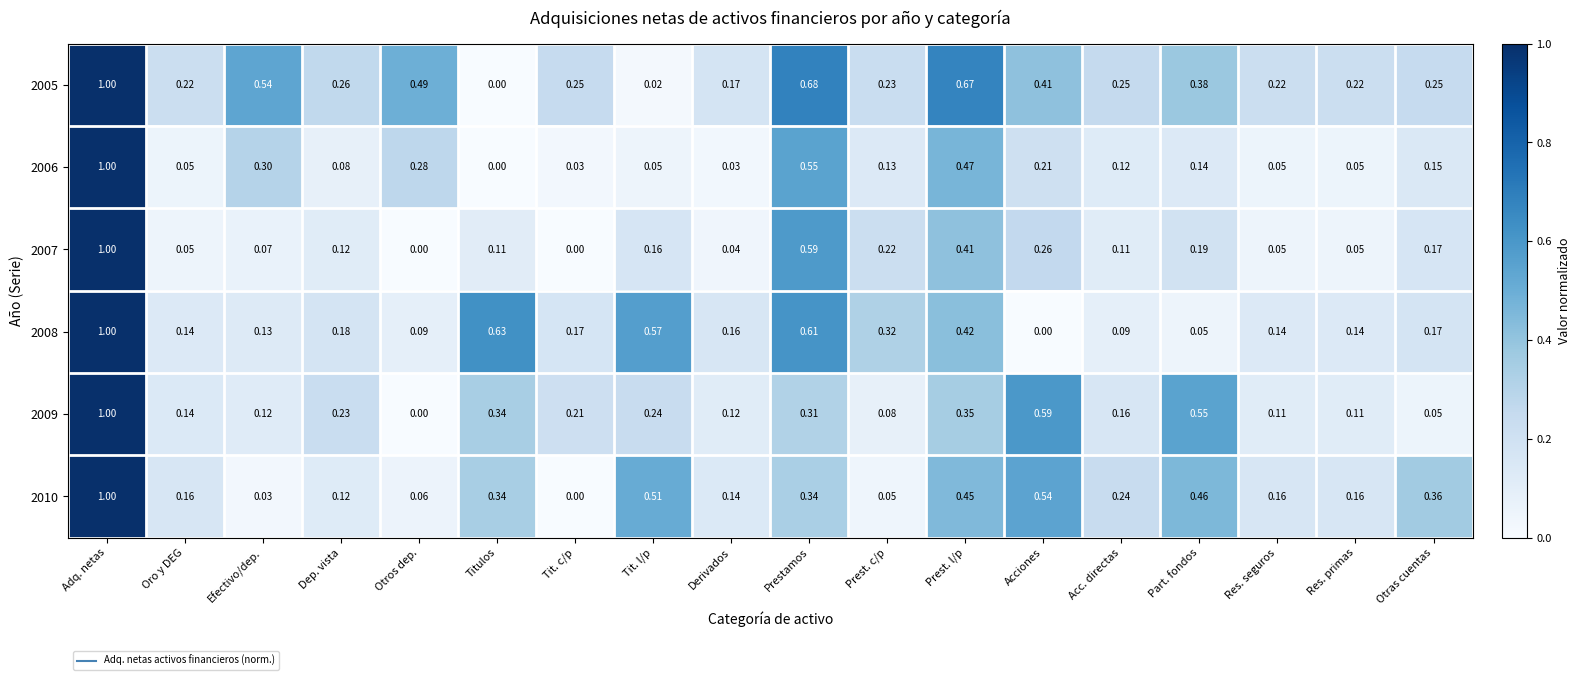

At which label is 2010 closest to 0?

Tit. c/p